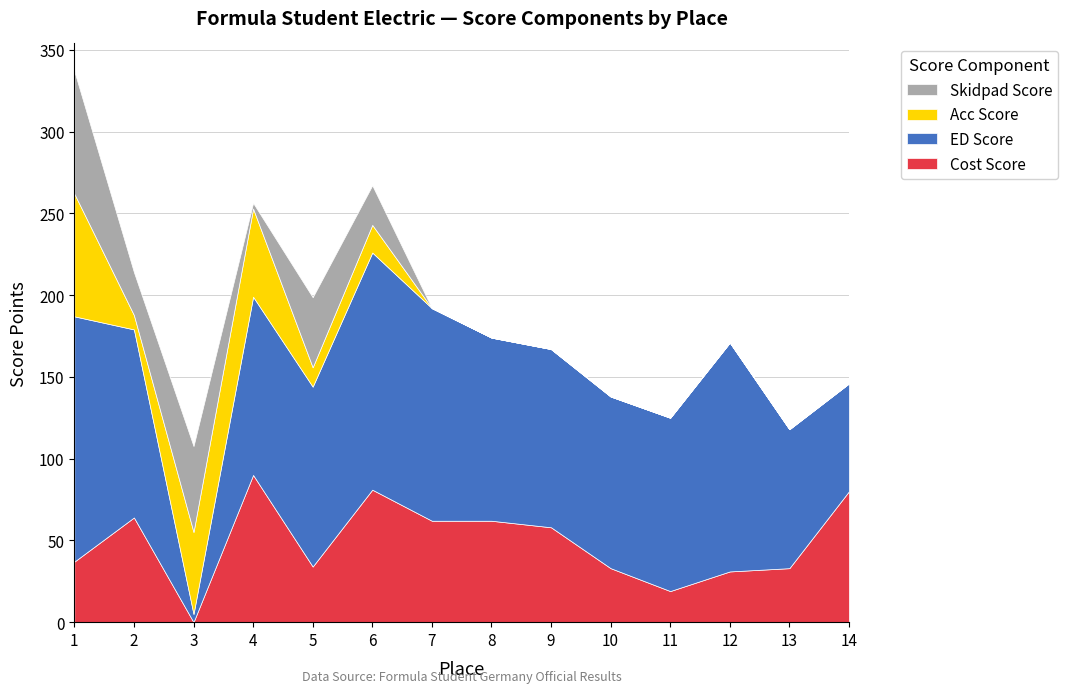

Rank the series at 3 from lowest to highest value.

cost_score, ed_score, acc_score, sp_score